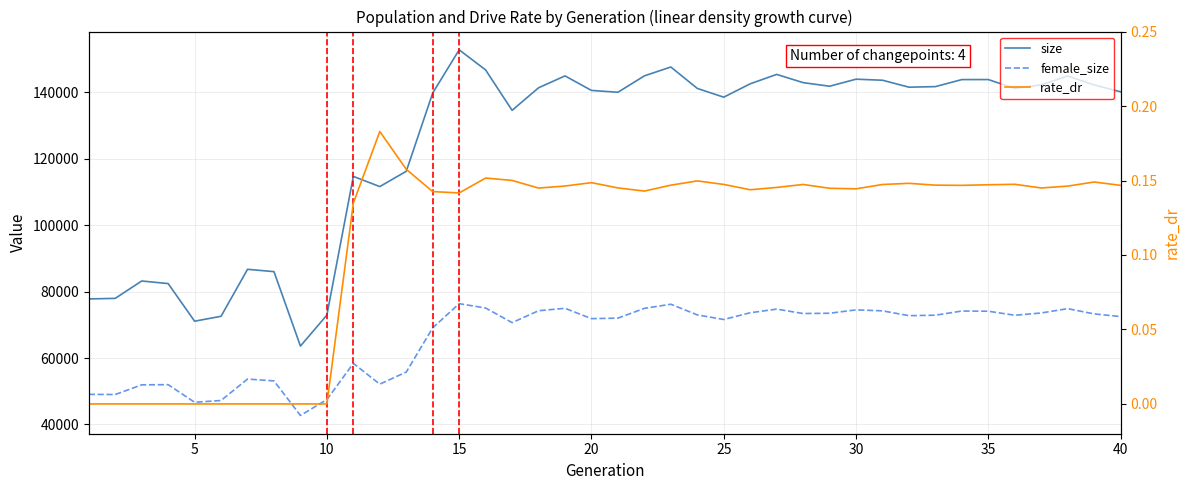

True or false: female_size has more than 0 interior local peaks.

True